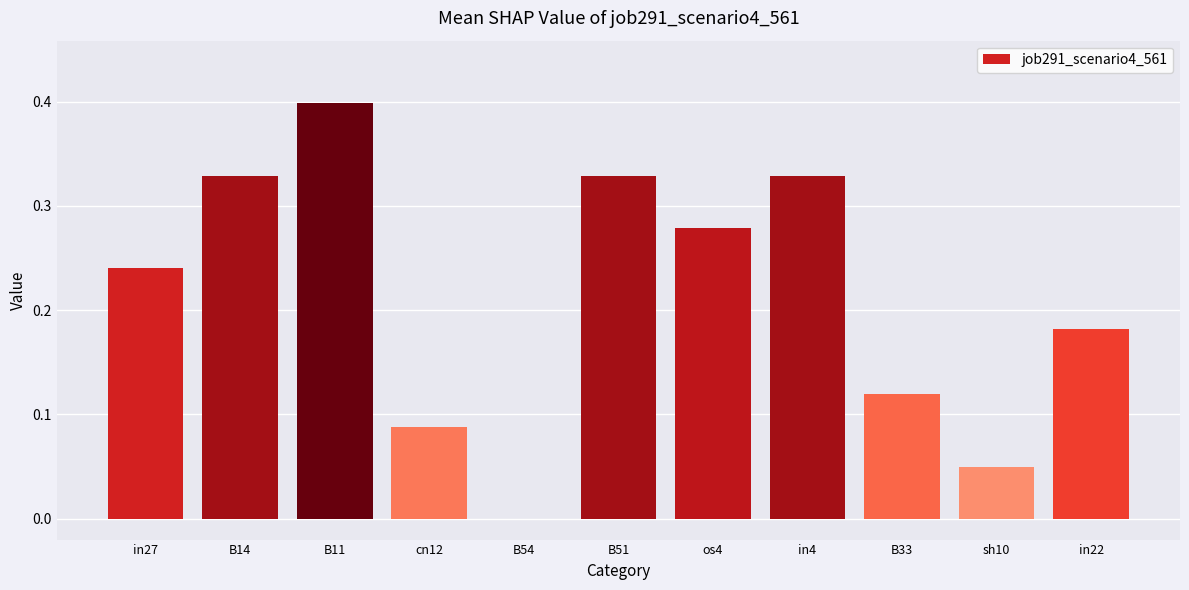

What is the sum of all values?

2.3